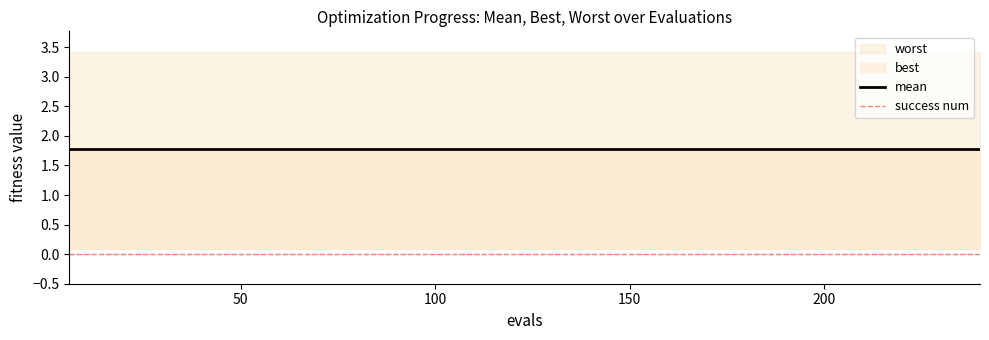

True or false: success num and mean cross at least once.

False